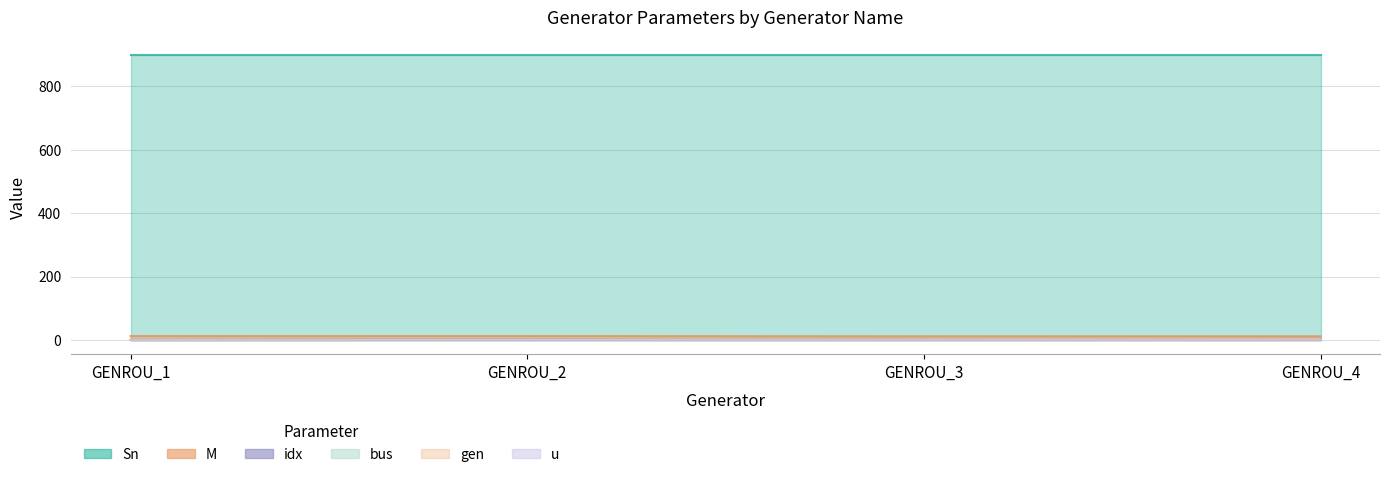

Between GENROU_3 and GENROU_2, which is larger?

GENROU_3